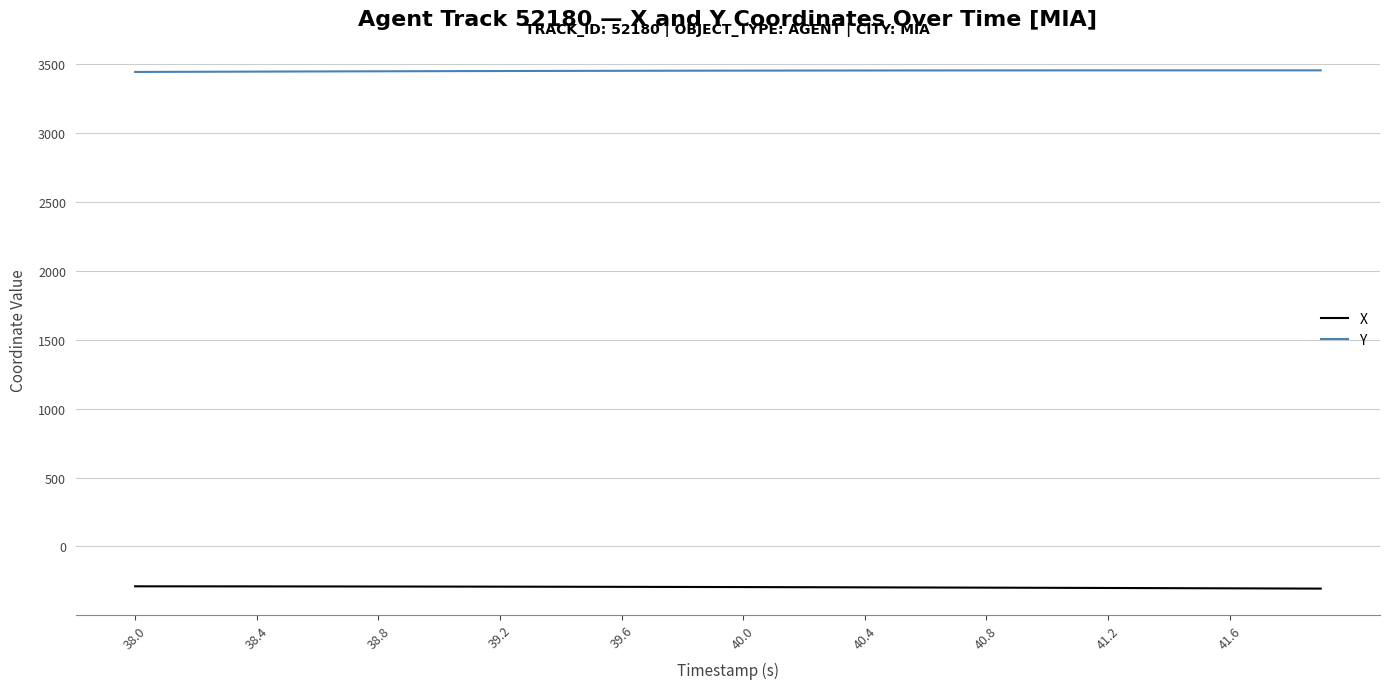

What is the smallest value displayed?

-305.3